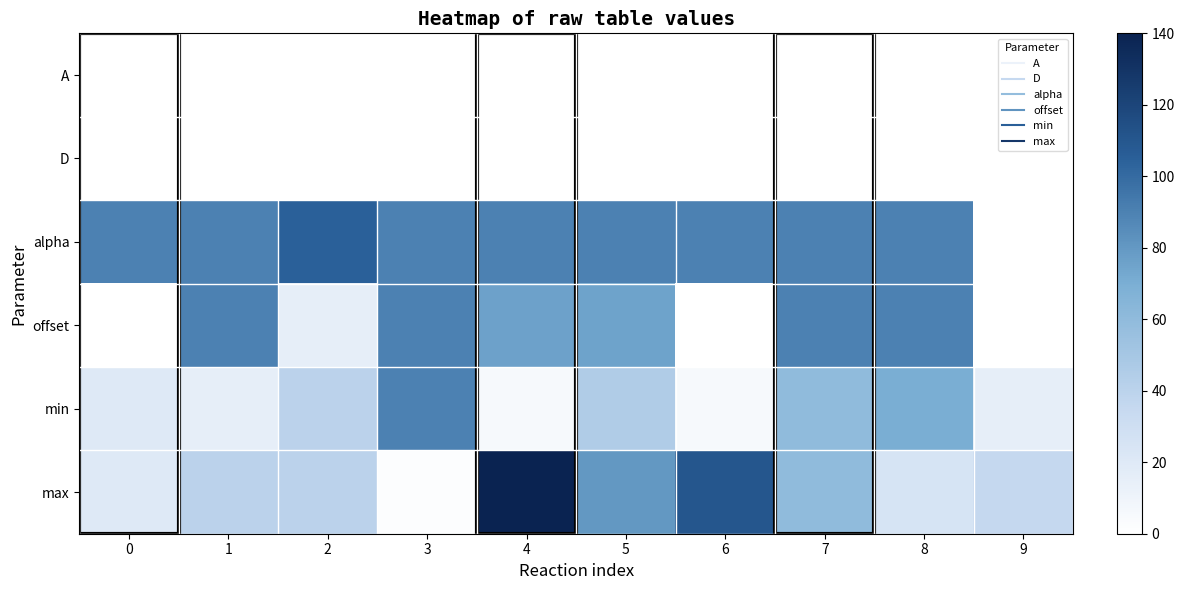

What is the spread (max minus min) of values at 1?

90.0